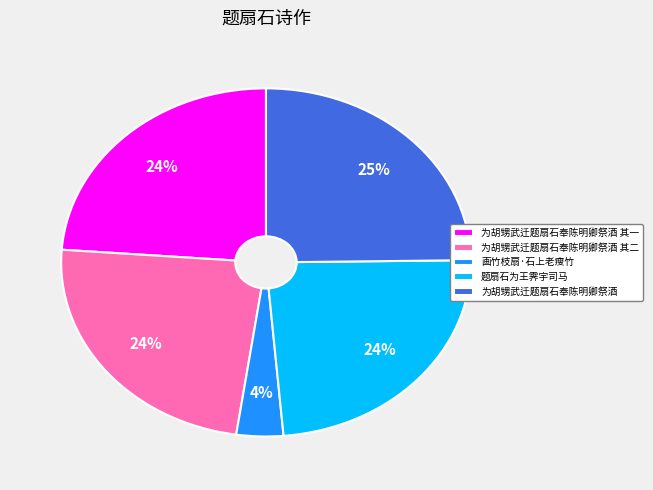

How many slices are in this pie chart?

5